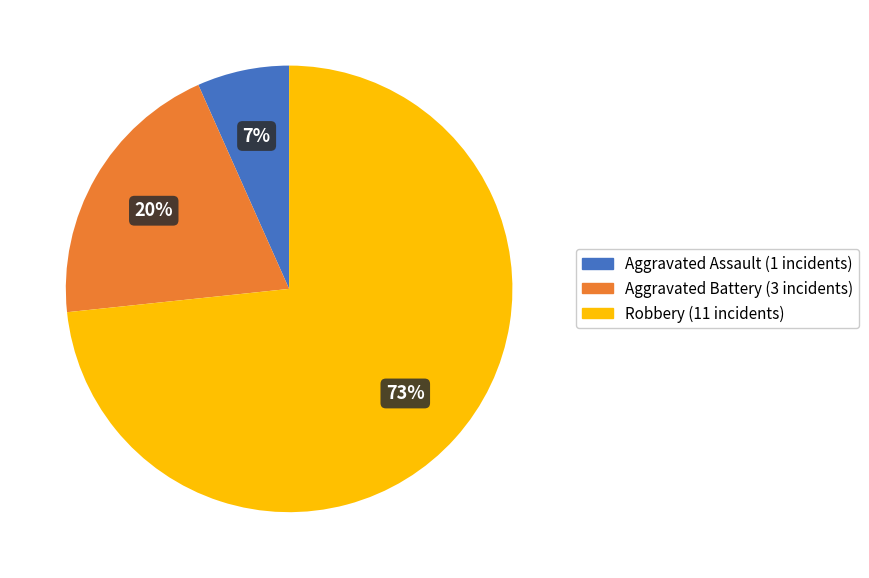

Is there a majority slice in this chart?

Yes